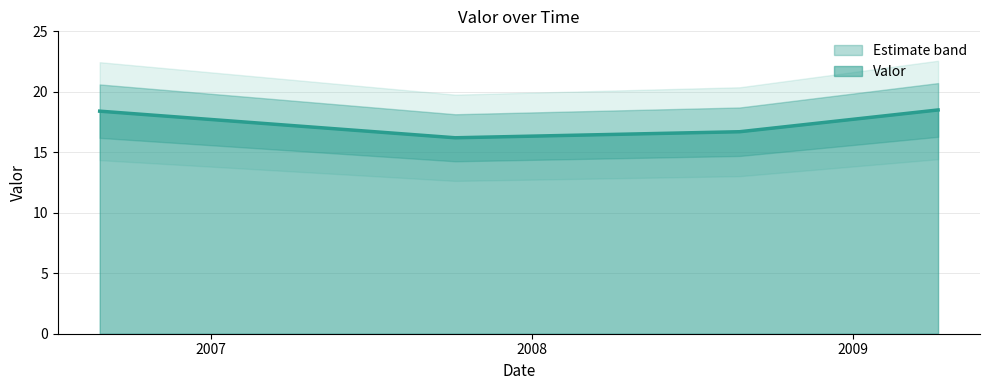

Reading right to left, what are all the values shown in this chart?

18.5	16.7	16.2	18.4